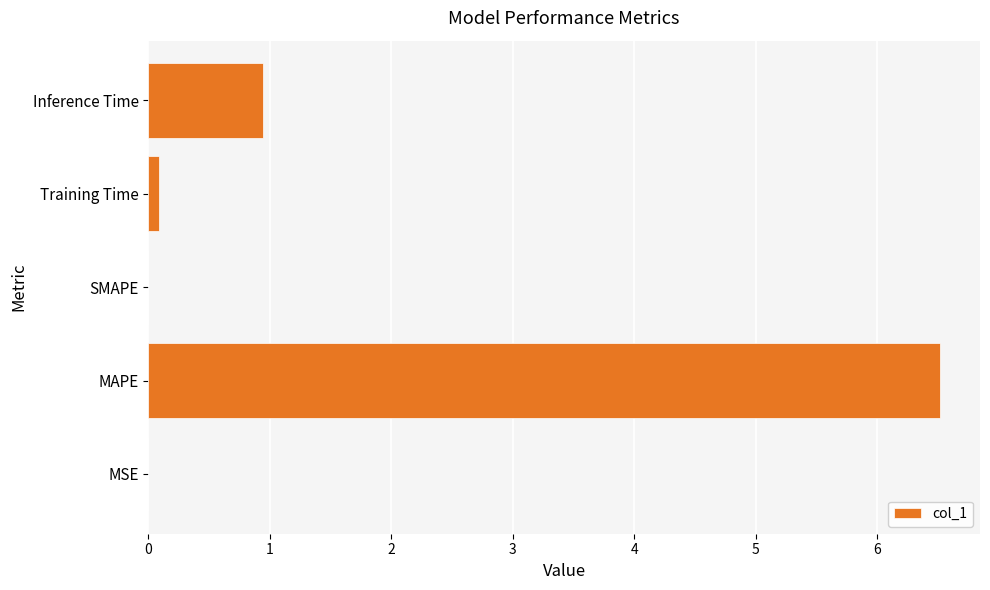

True or false: the data shows 0.0 at SMAPE.

True